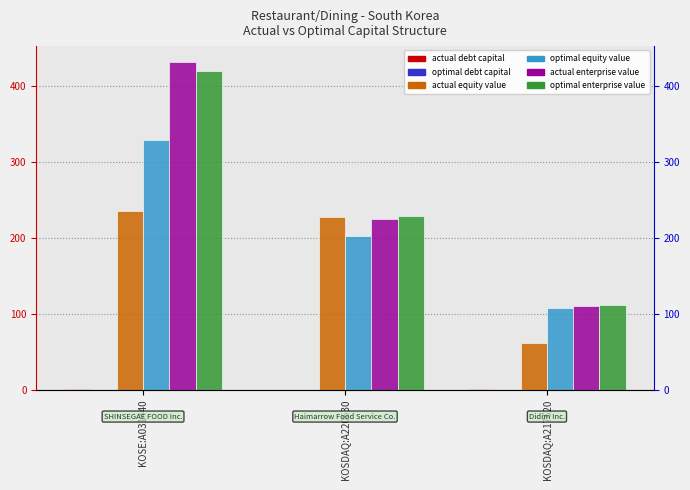

How many optimal_debt_capital values are between 0 and 1?

3